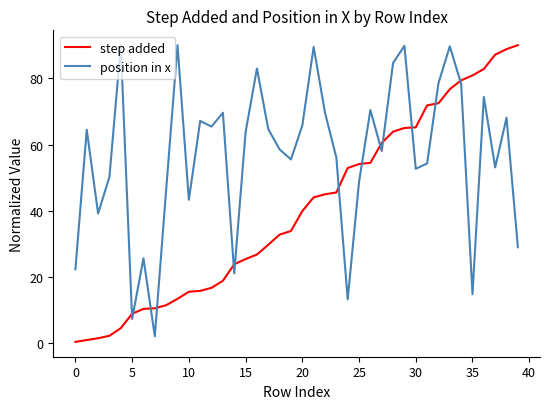

What is the highest value of the position in x series?

90.0